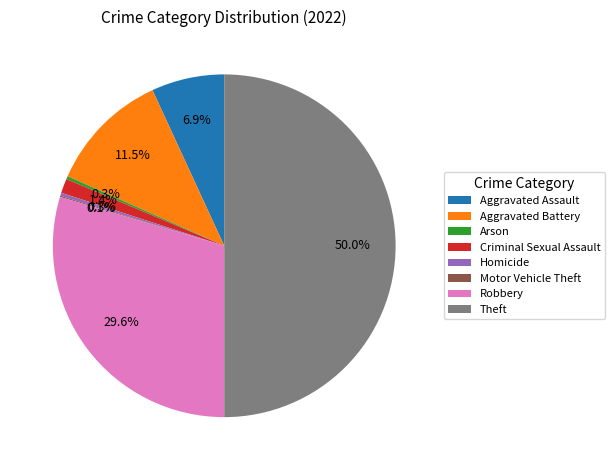

What percentage is NOT represented by Criminal Sexual Assault?

98.6%